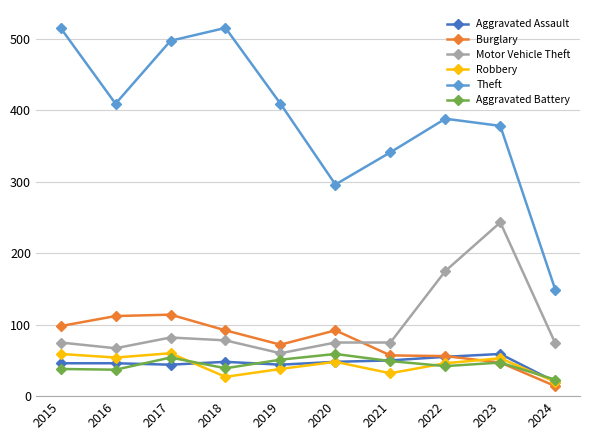

How many interior local peaks does the Aggravated Battery series have?

3